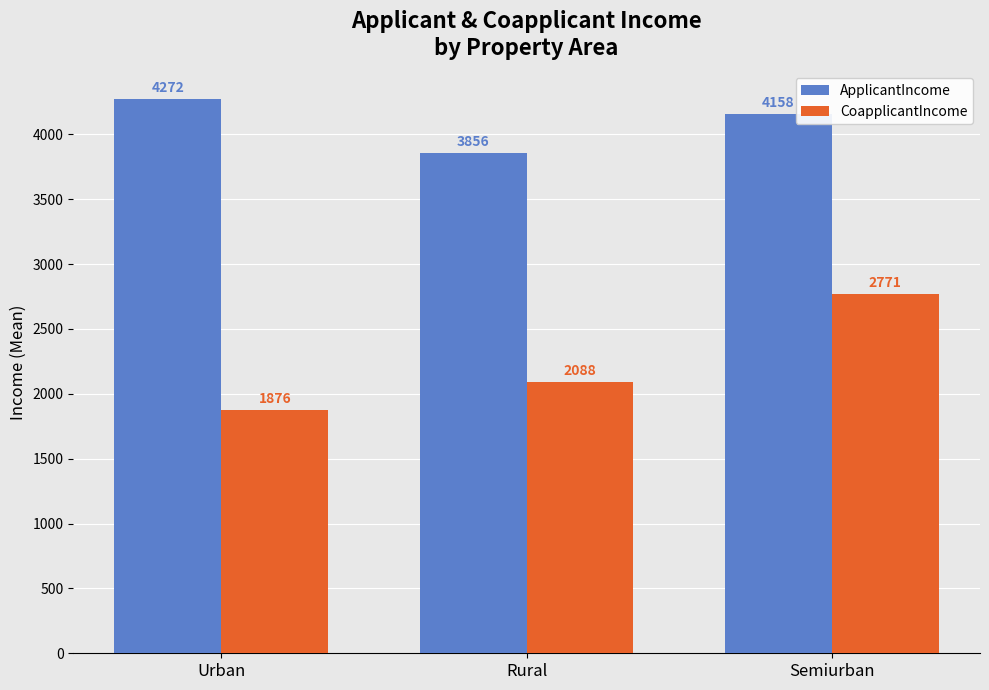

What is the maximum value for CoapplicantIncome?

2771